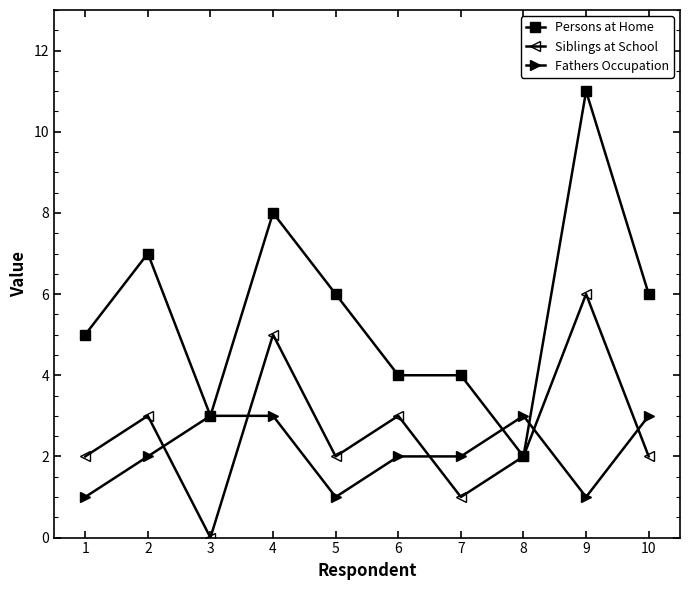

How many times do Siblings at School and Fathers Occupation cross each other?

5